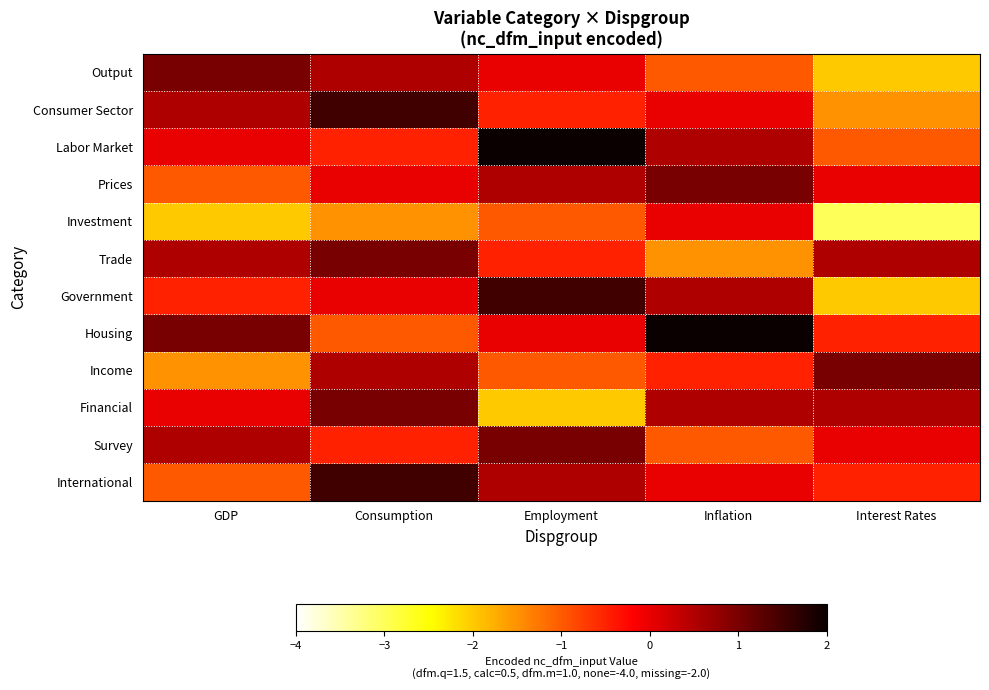

What is the difference between the highest and lowest values at GDP?

3.0